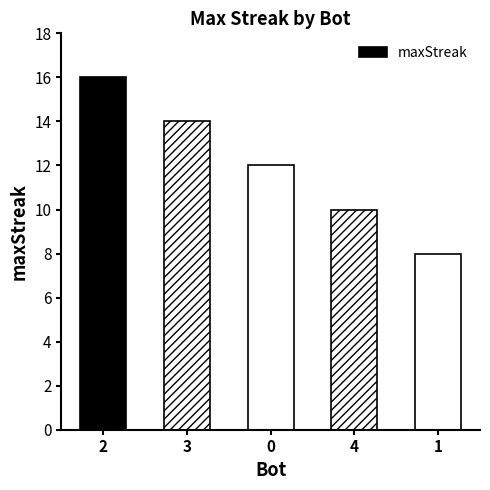

Read the value at 0.

12